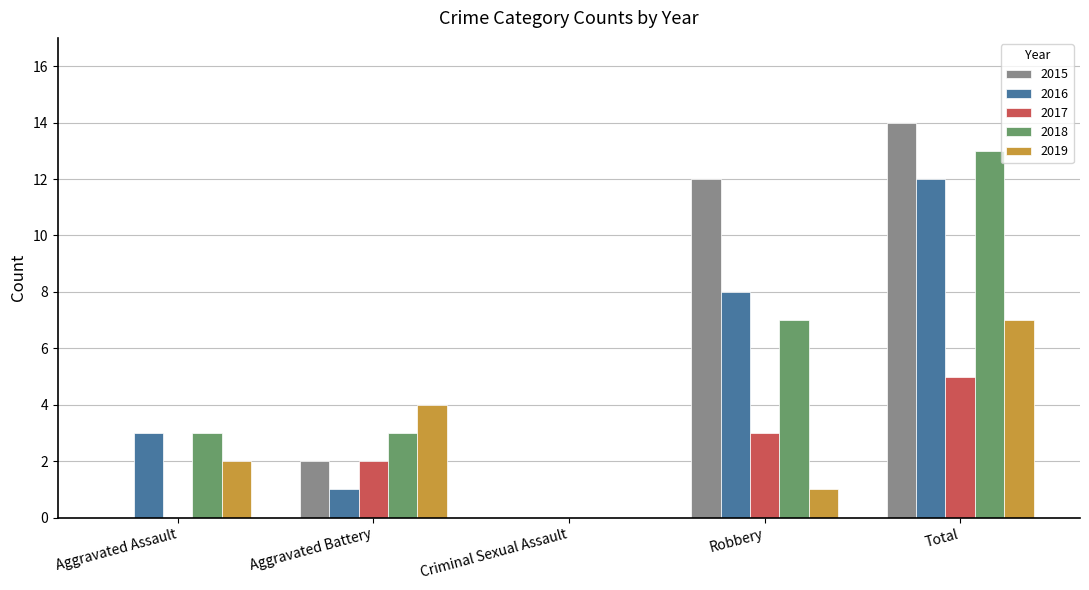

What is the difference between the 2016 values at Robbery and Aggravated Battery?

7